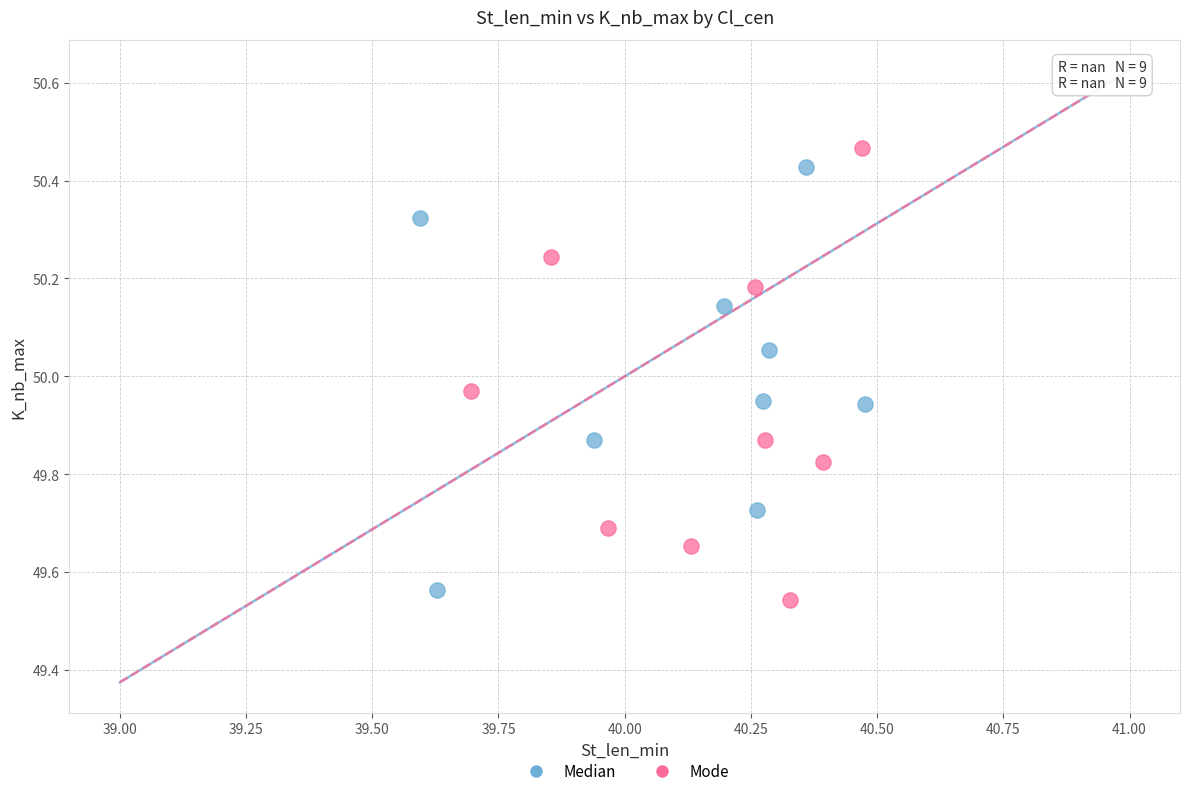

Which series reaches the minimum Y coordinate?

Mode